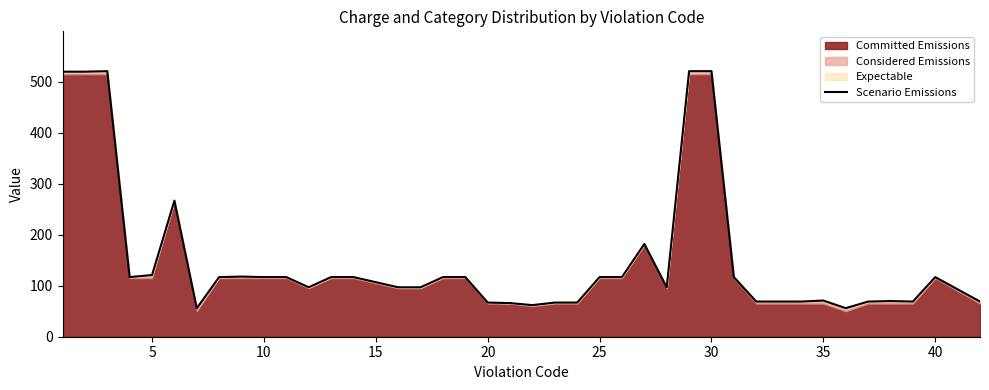

What is the minimum value shown in the chart?

56